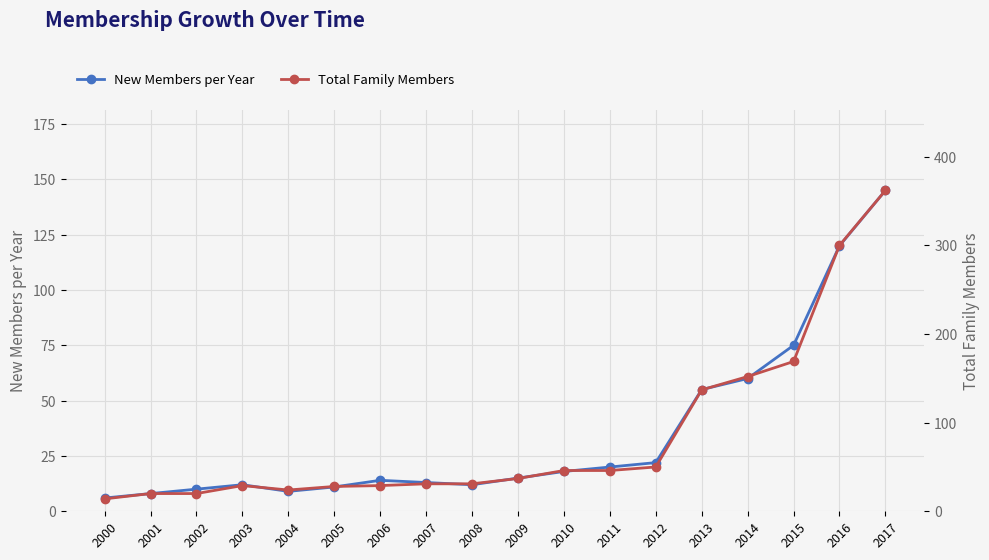

Reading right to left, list all the values displayed in this chart.

New Members per Year: 145	120	75	60	55	22	20	18	15	12	13	14	11	9	12	10	8	6
Total Family Members: 362	300	169	152	137	50	46	46	37	31	31	29	28	24	29	20	20	14